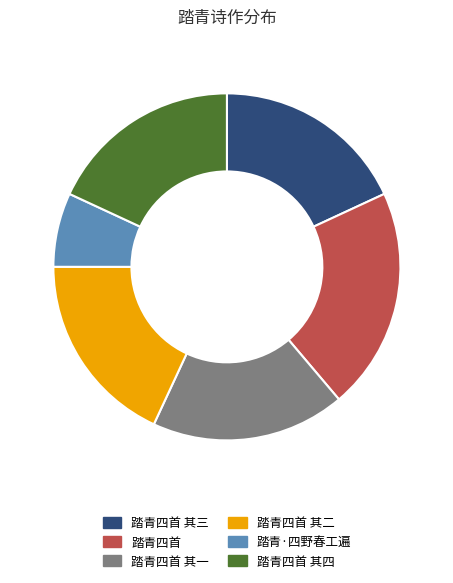

Count the number of slices in the pie.

6